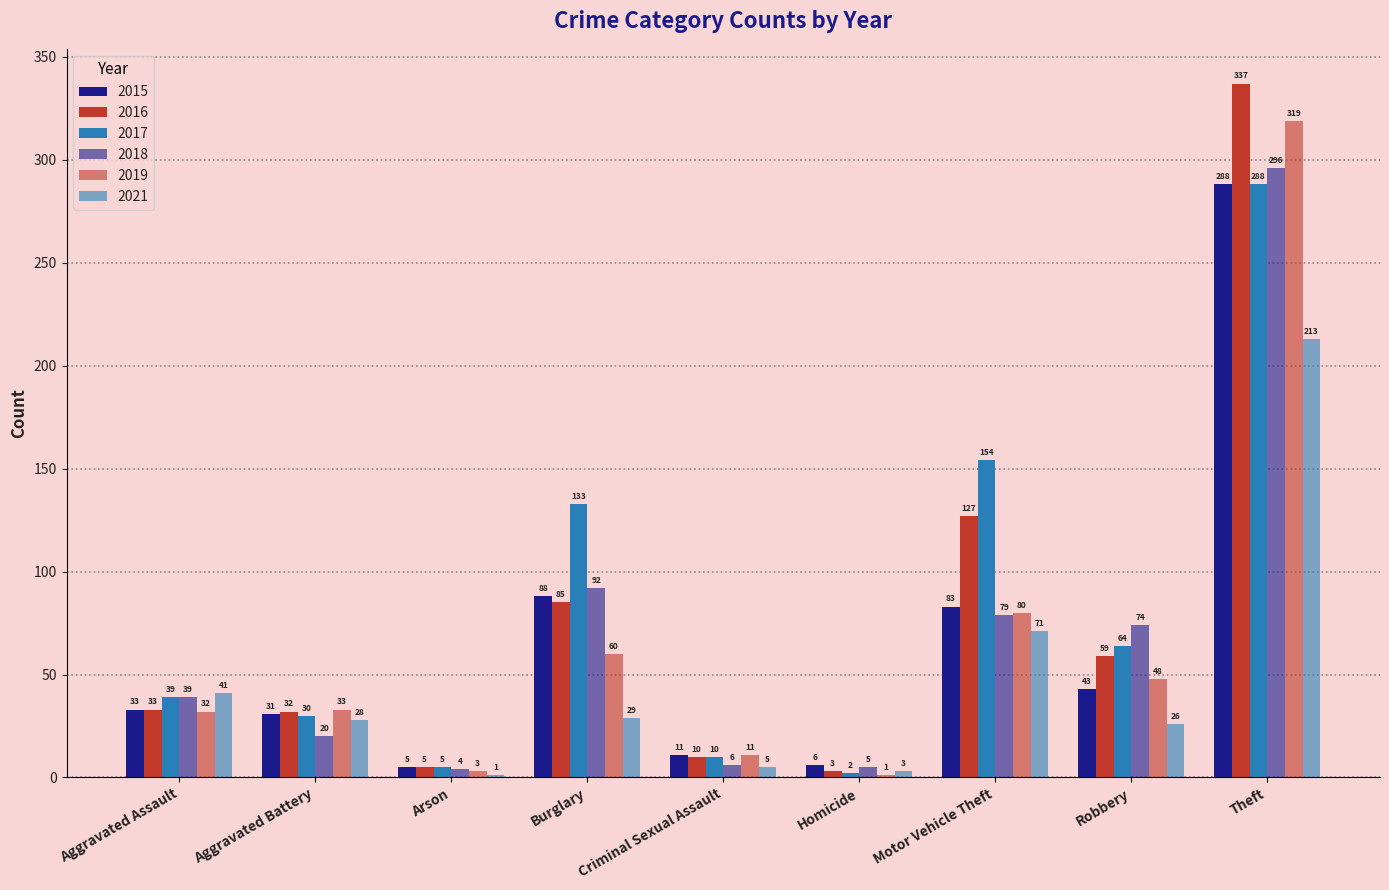

What is the difference between the highest and lowest values at Robbery?

48